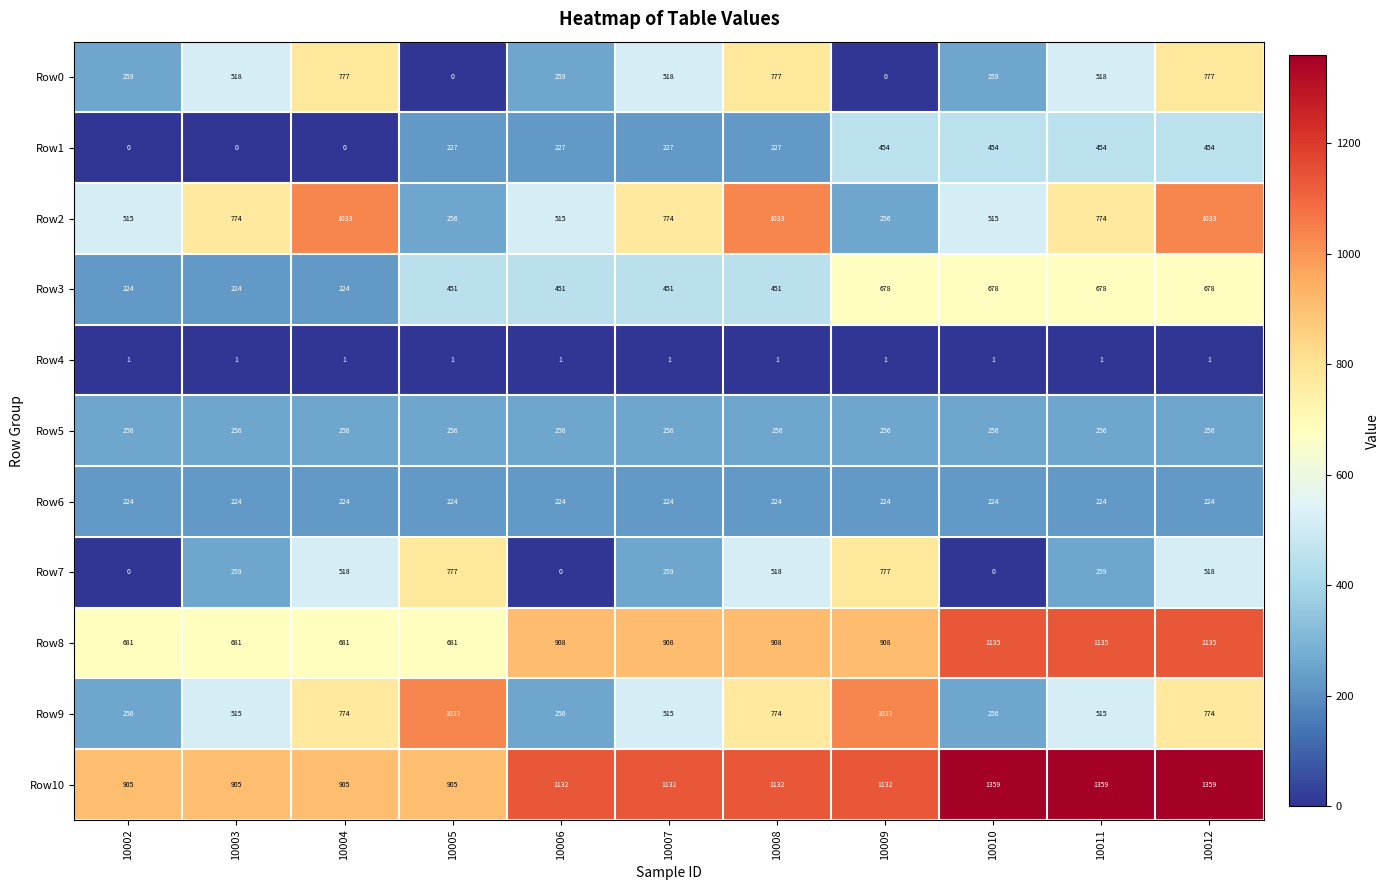

What is the average value of the Row7 series?

353